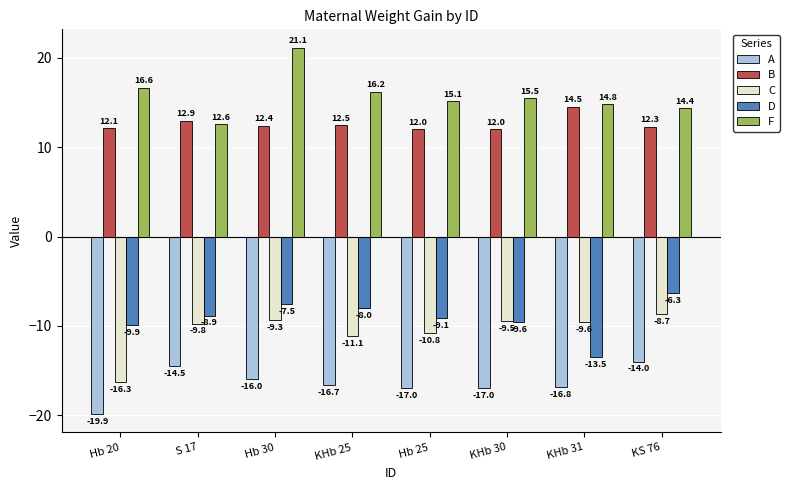

How many bars are there in total?

40